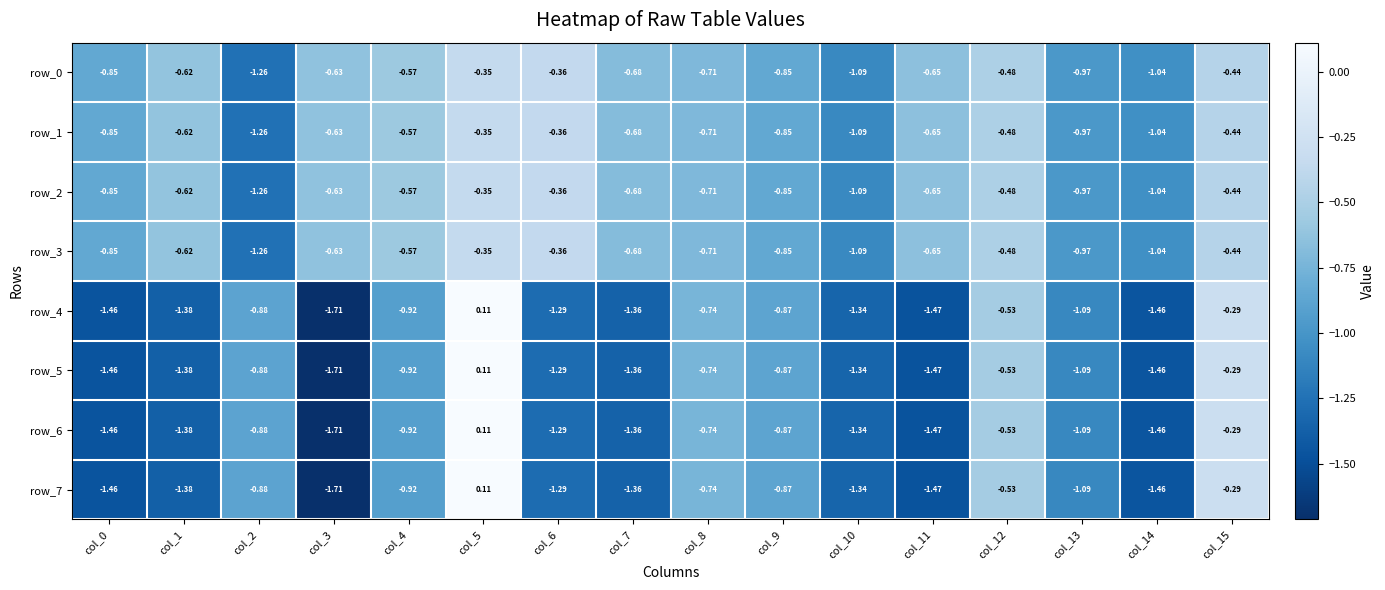

What is the difference between the row_2 values at col_4 and col_11?

0.1